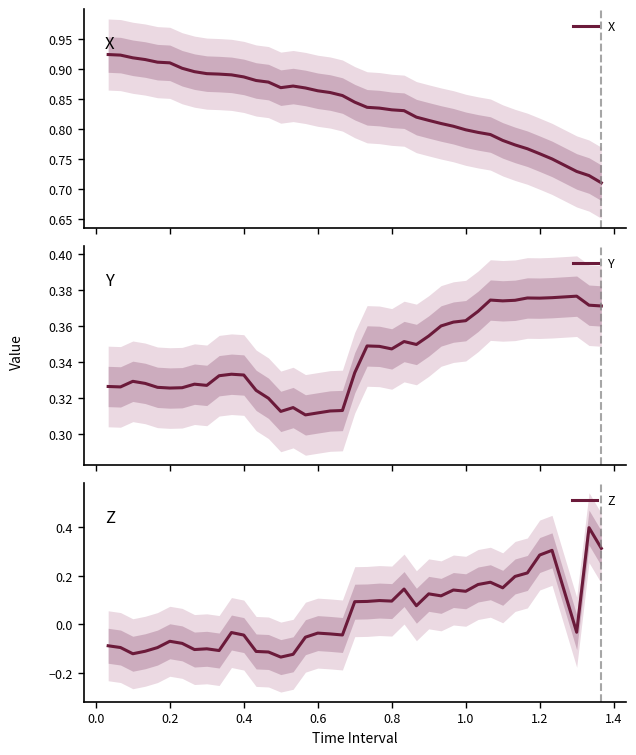

True or false: X and Y cross at least once.

False